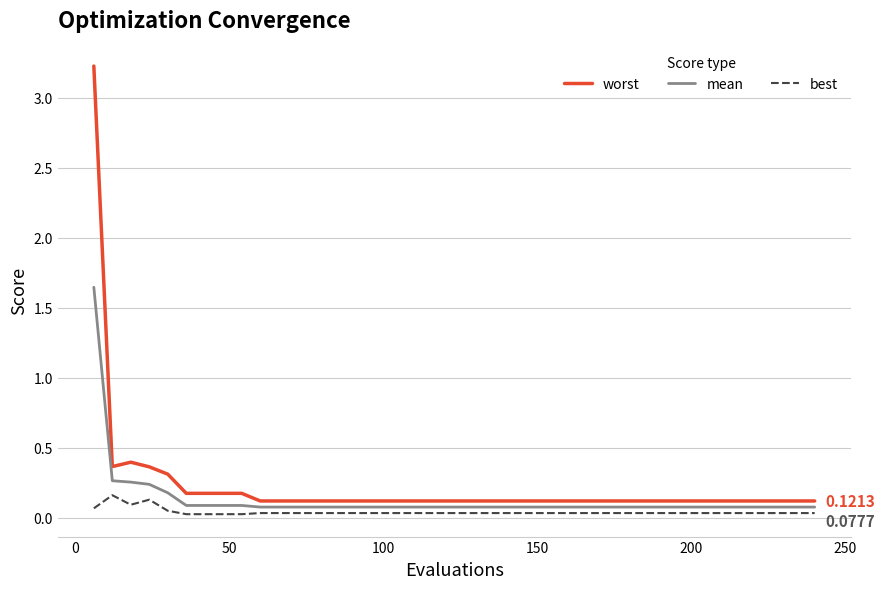

List the series in order of their peak value, highest first.

worst, mean, best